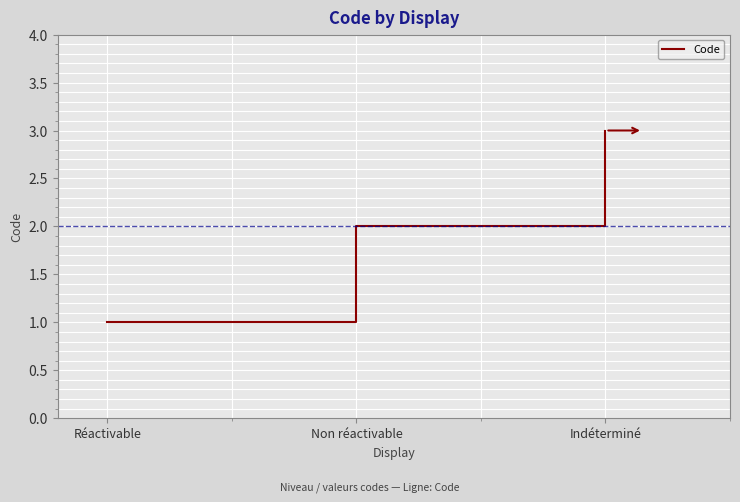

True or false: the data shows 1 at Indéterminé.

False